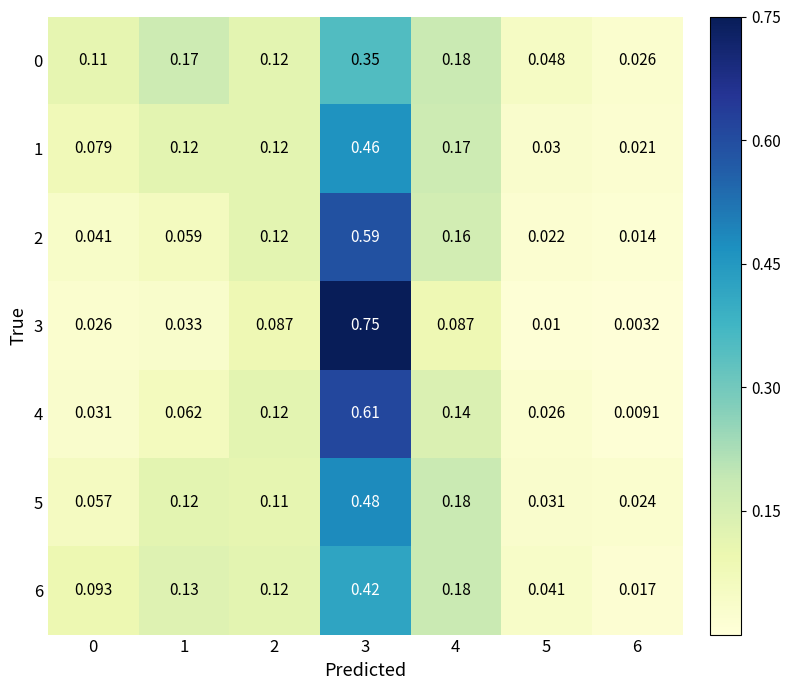

Is the value of 5 at 1 greater than the value of 0 at 5?

Yes